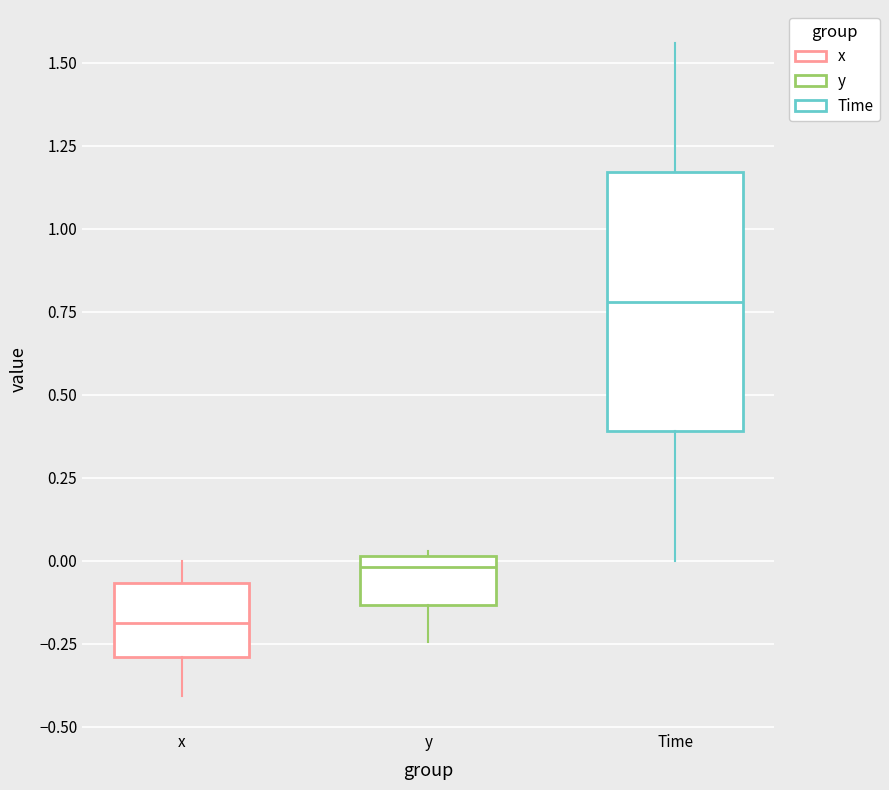

Where does the lower whisker of the box for Time end on the y-axis? The values are not printed on the chart, so give them approximately, as read against the axis.

0.00